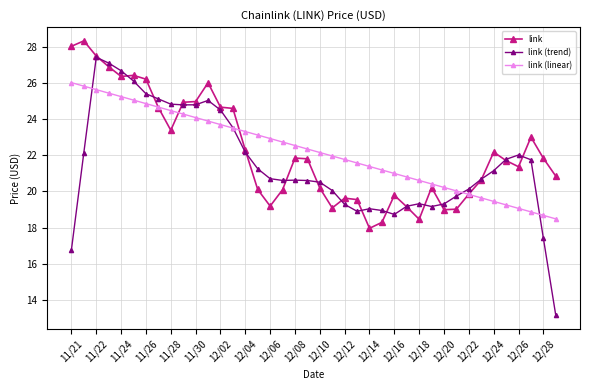

What is the greatest value displayed?

28.3